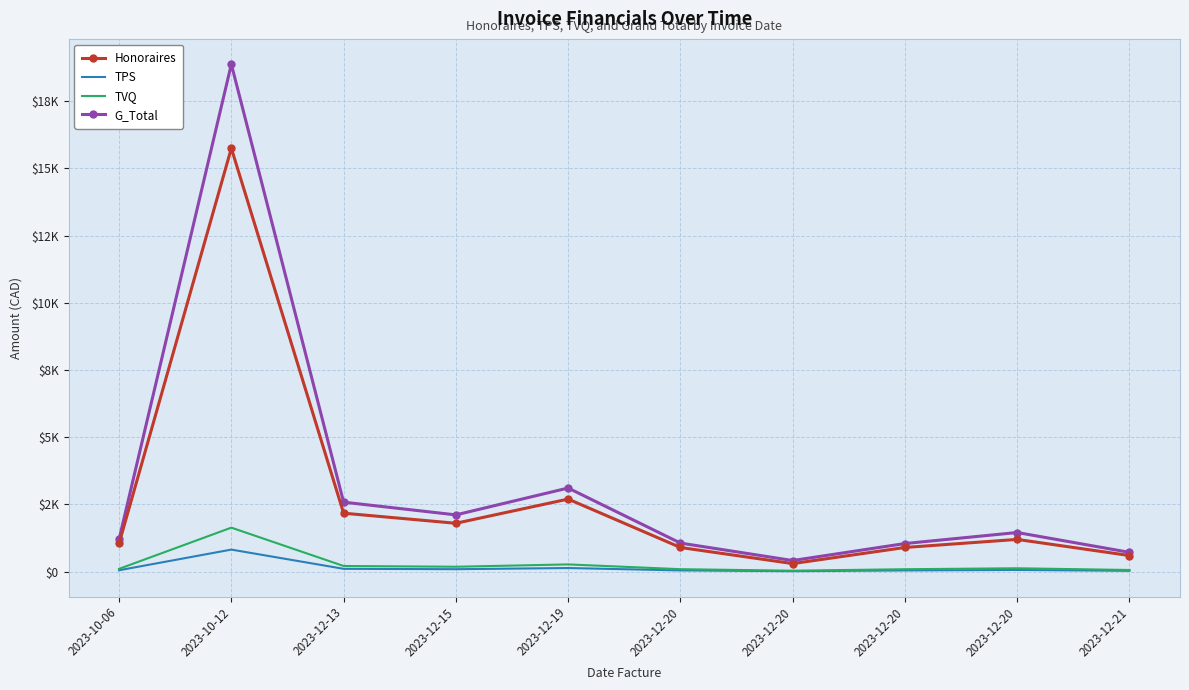

What is the smallest value displayed?

18.0